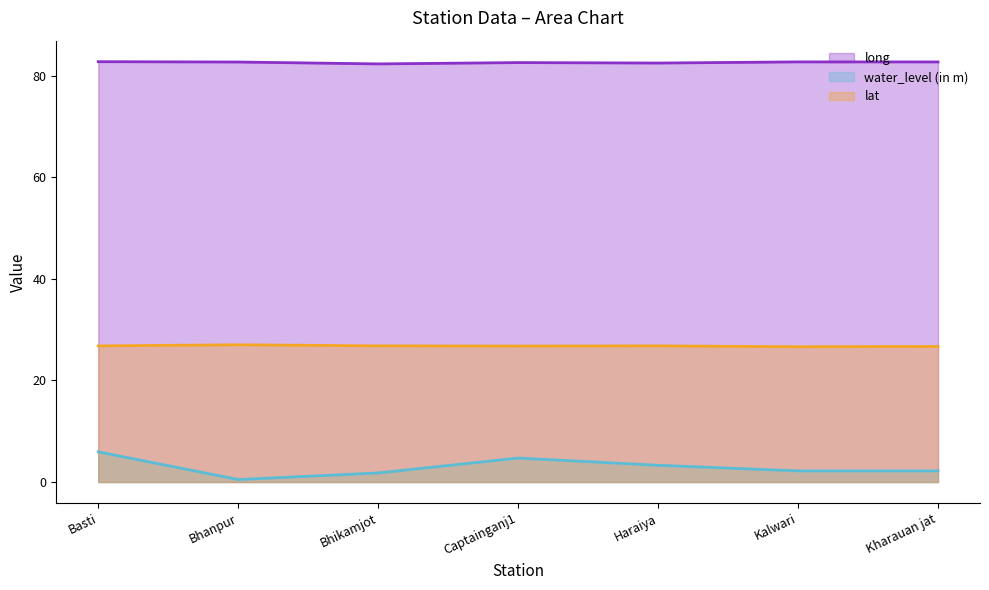

True or false: water_level (in m) and lat cross at least once.

False